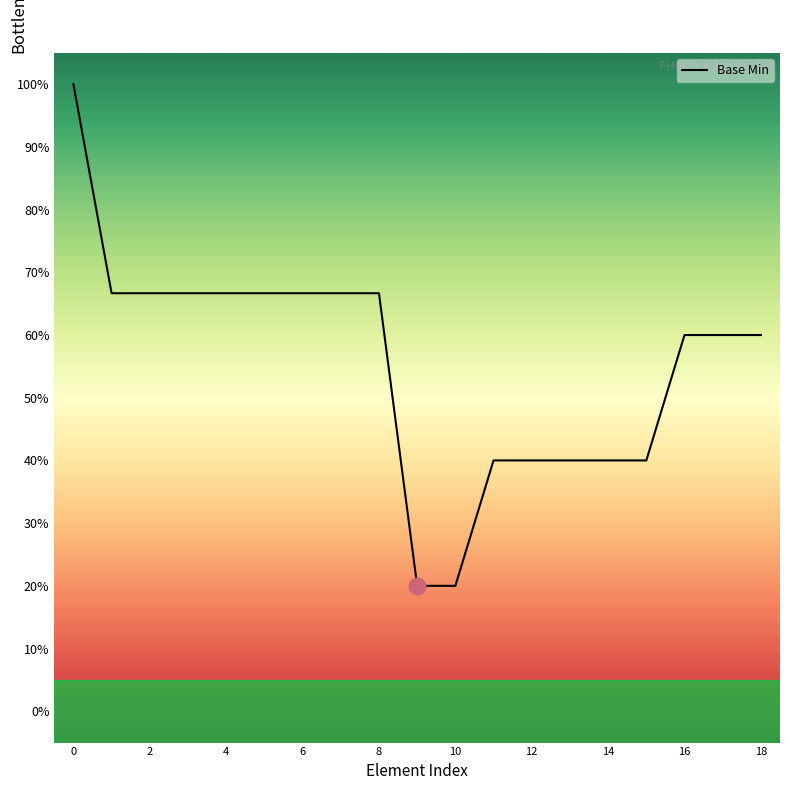

What is the maximum value shown in the chart?

100.0